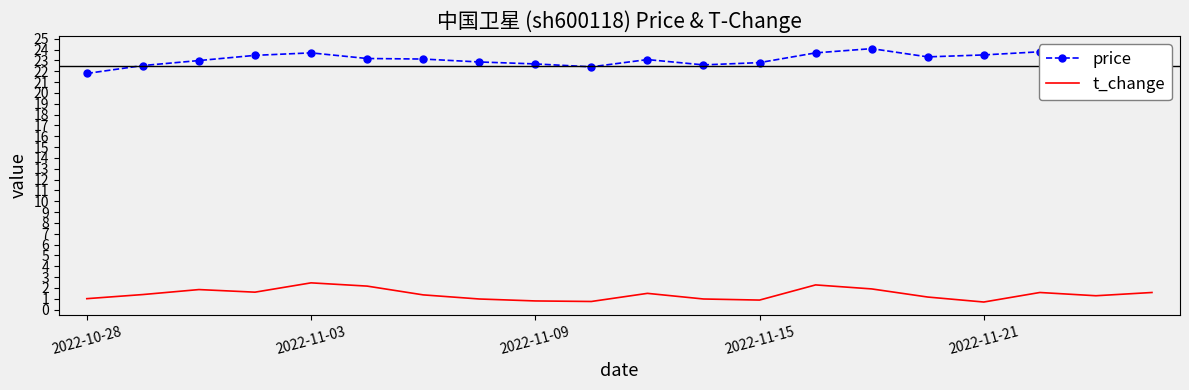

True or false: price and t_change intersect in this chart.

False